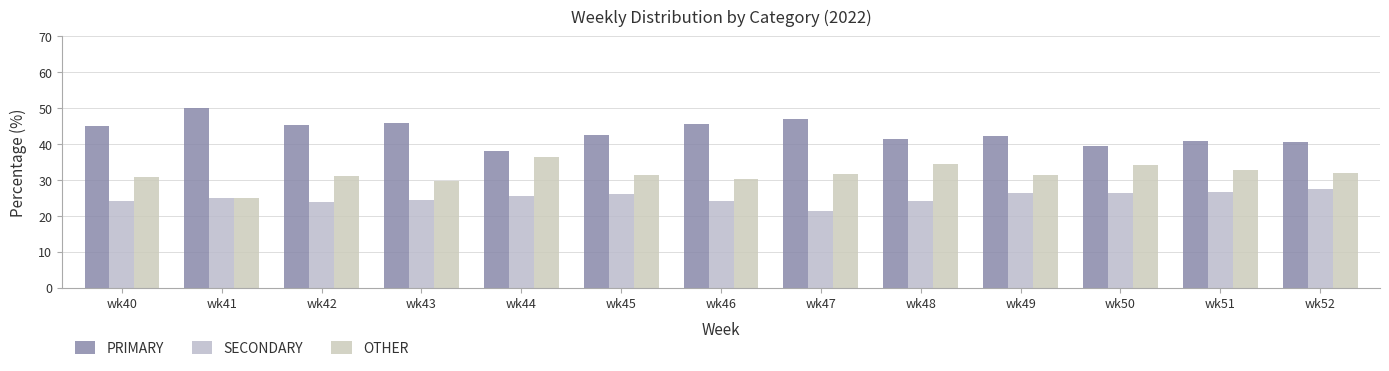

Does the chart contain stacked bars?

No